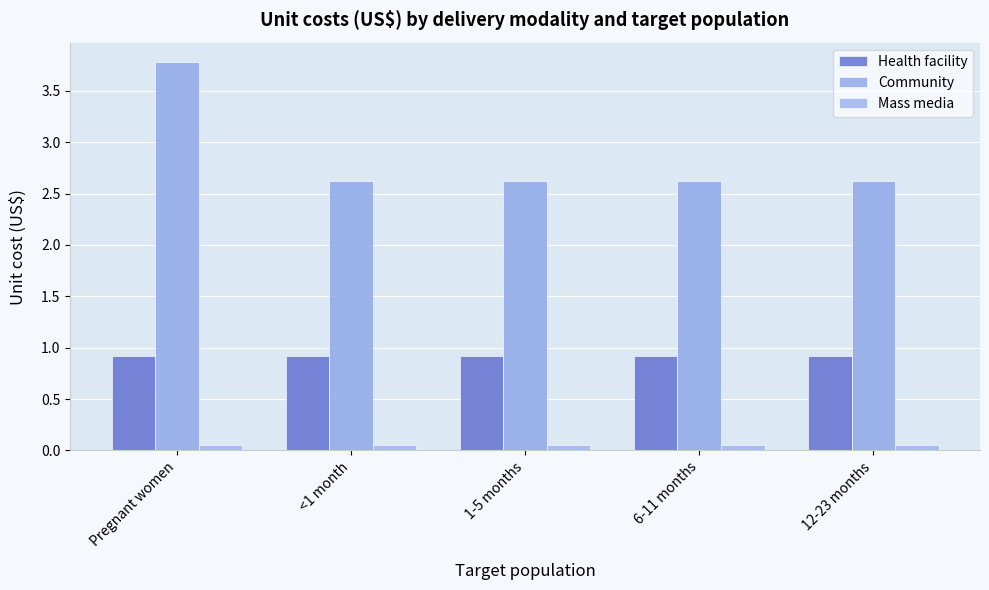

Which series has the largest range (max minus min)?

Community